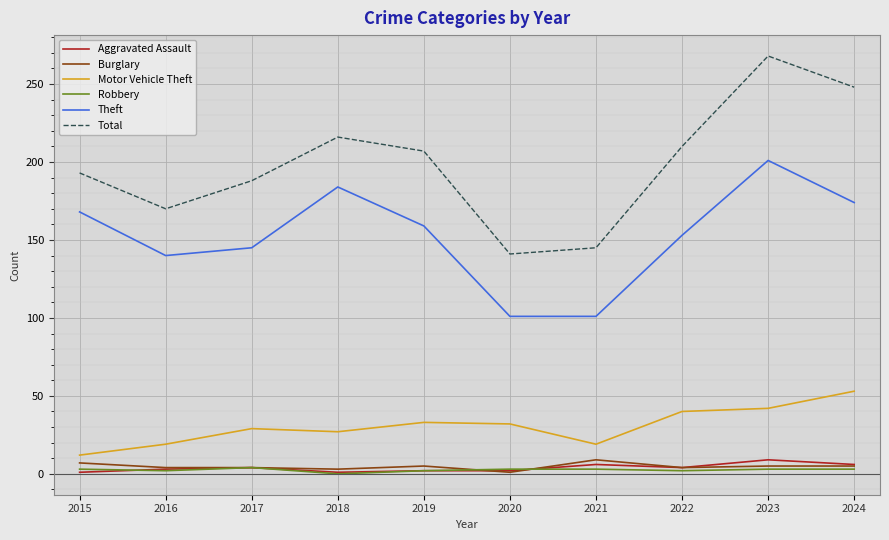

True or false: Theft and Total intersect in this chart.

False